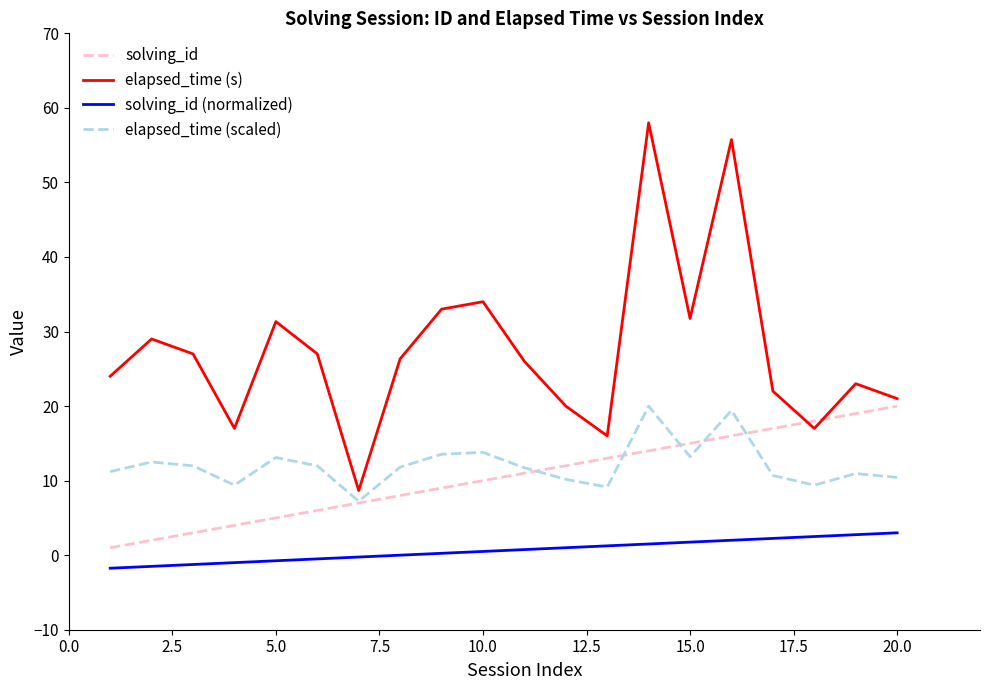

What is the maximum value for solving_id (normalized)?

3.0